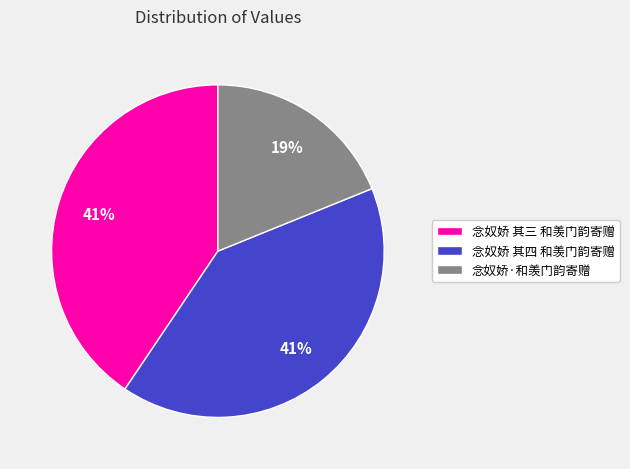

The 念奴娇·和羡门韵寄赠 slice represents 19% of the pie. True or false?

True